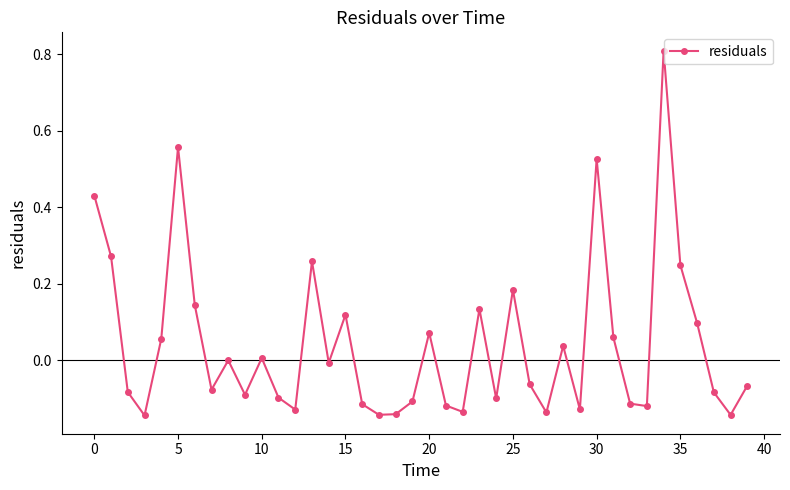

What is the greatest value displayed?

0.8